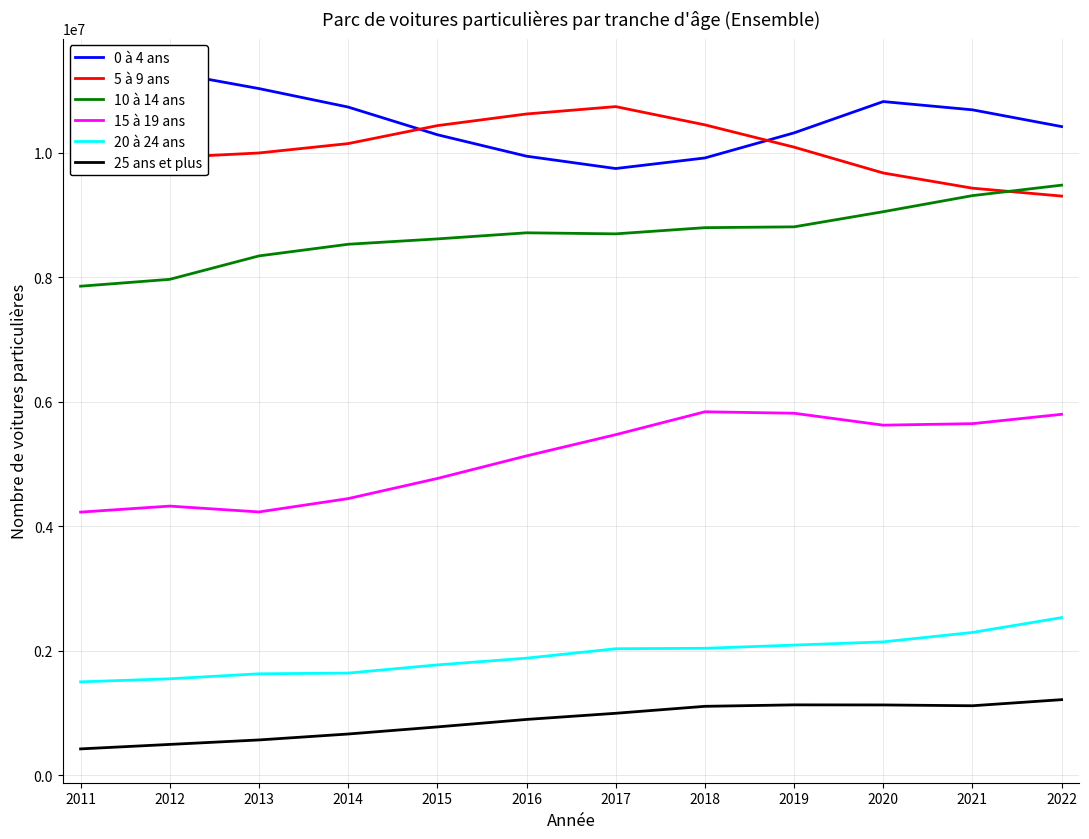

True or false: 0 à 4 ans has more than 1 interior local peaks.

True